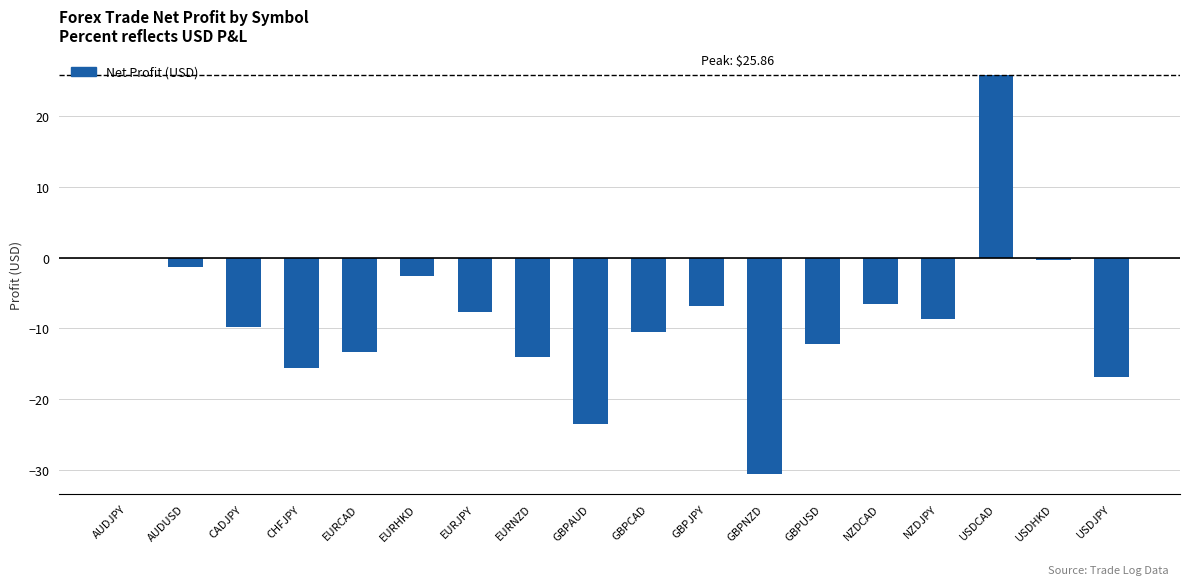

The chart shows a value of -6.9 at GBPJPY. True or false?

True